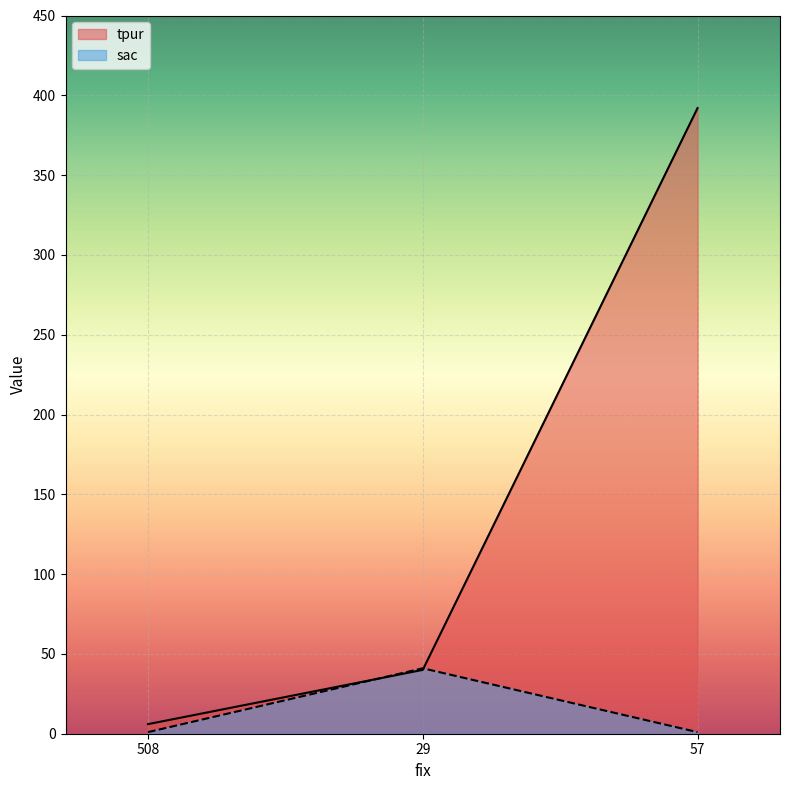

What is the difference between the maximum and minimum values in the sac series?

40